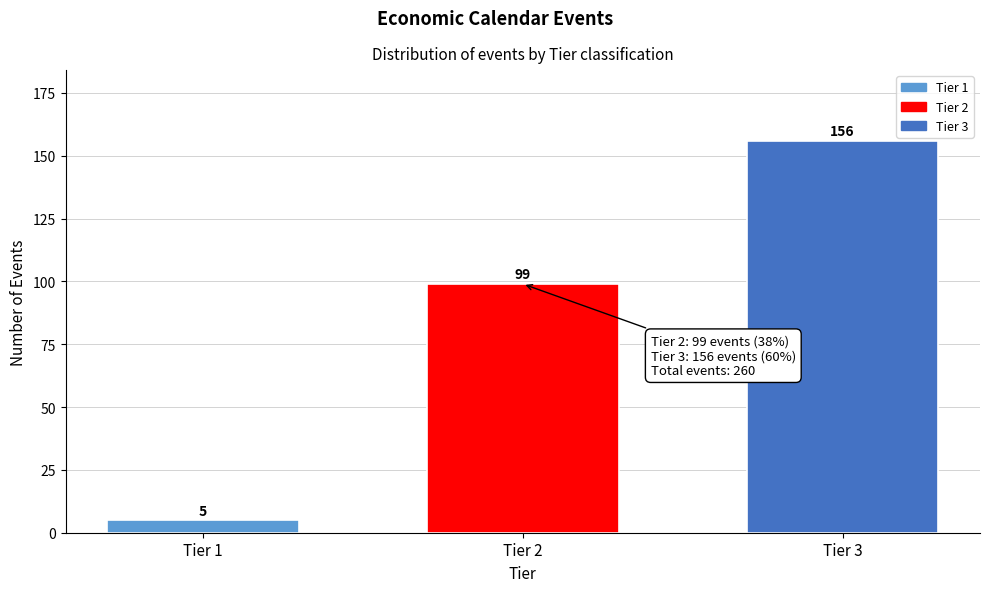

Reading left to right, what are all the values shown in this chart?

5	99	156